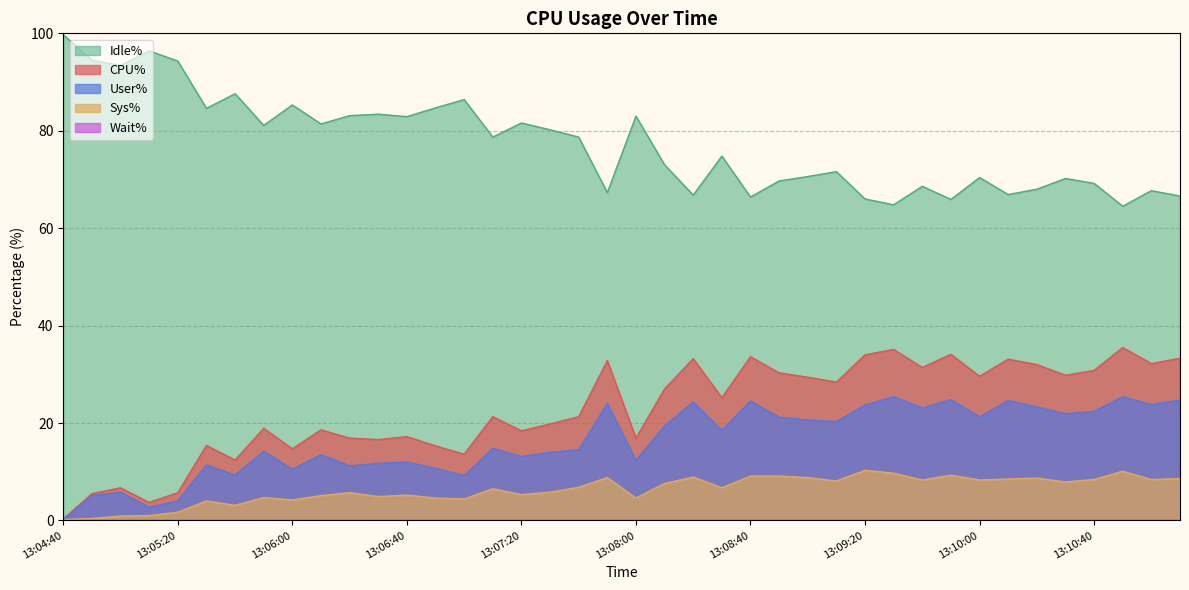

At 13:07:00, list the series in order from largest to smallest.

Idle%, CPU%, User%, Sys%